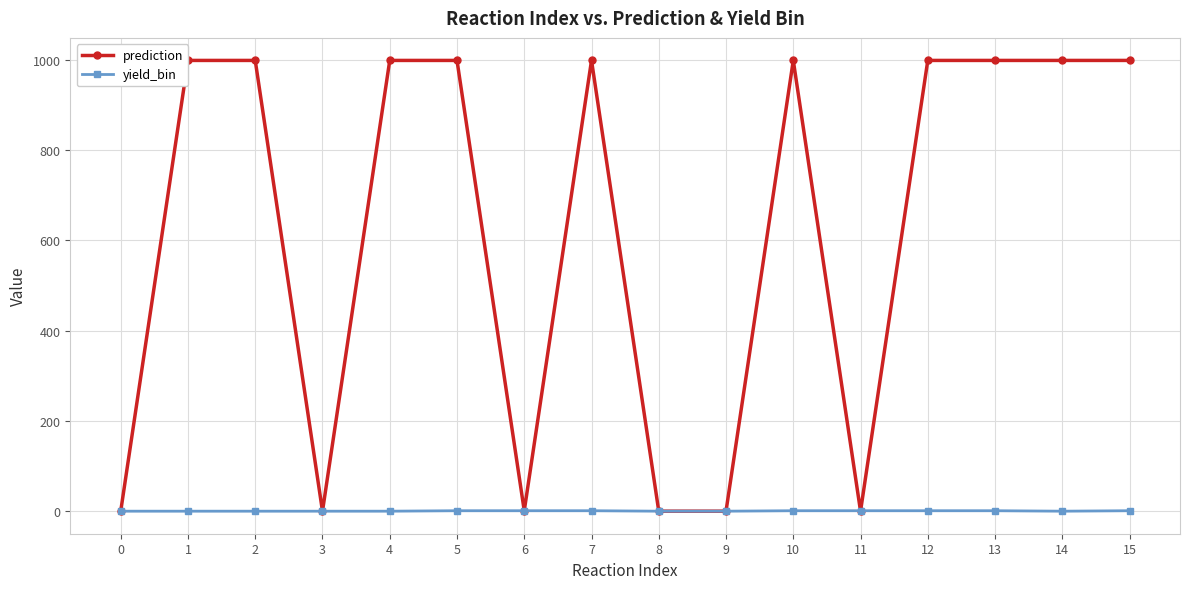

What are all the series names shown in the legend?

prediction, yield_bin